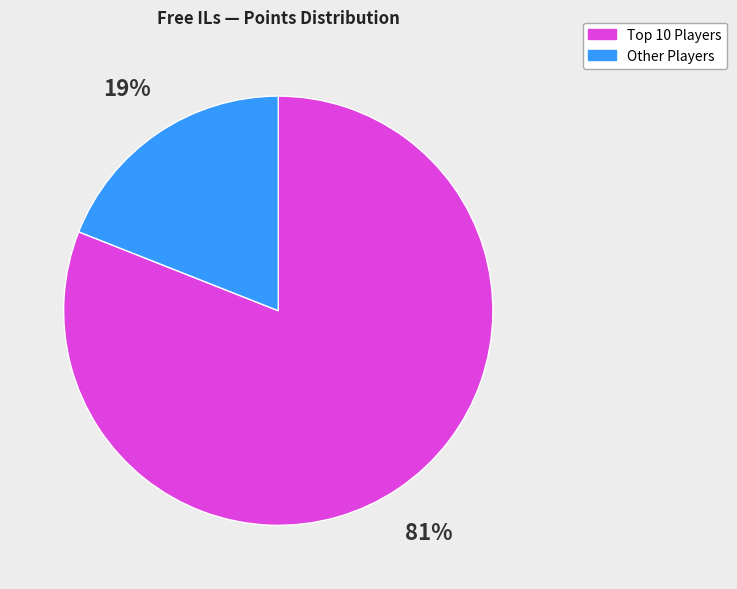

Is there any slice that represents more than half of the pie?

Yes